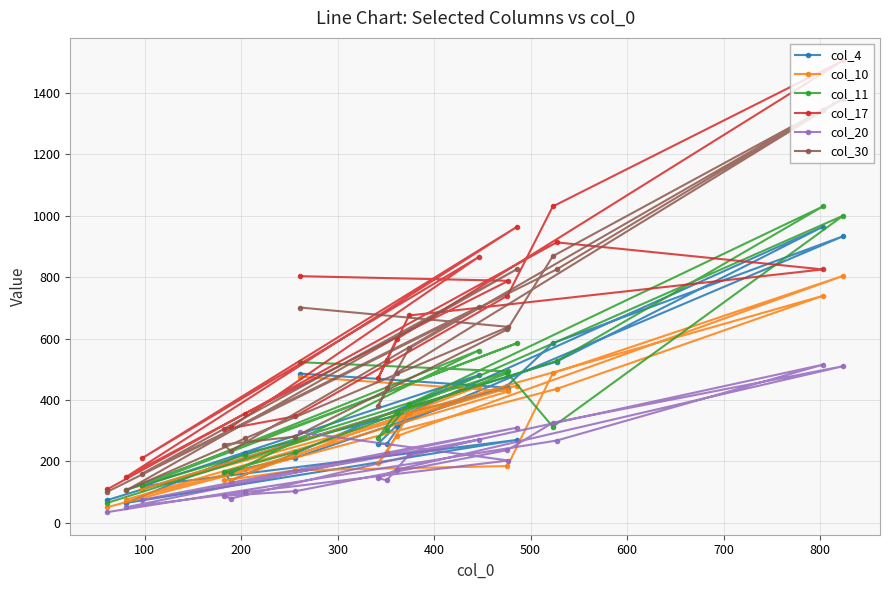

Which series has the widest spread of values?

col_17